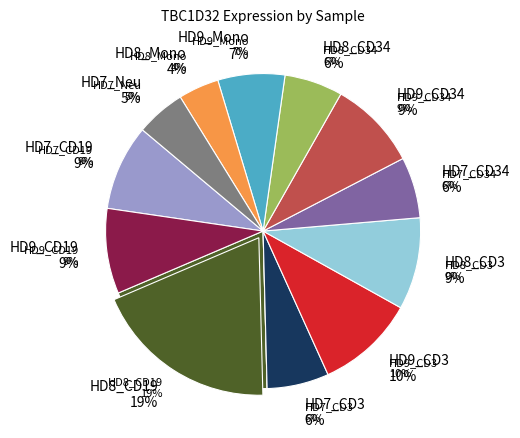

Rank the categories by value from lowest to highest.

HD8_Mono, HD7_Neu, HD8_CD34, HD7_CD34, HD7_CD3, HD9_Mono, HD9_CD19, HD7_CD19, HD9_CD34, HD8_CD3, HD9_CD3, HD8_CD19